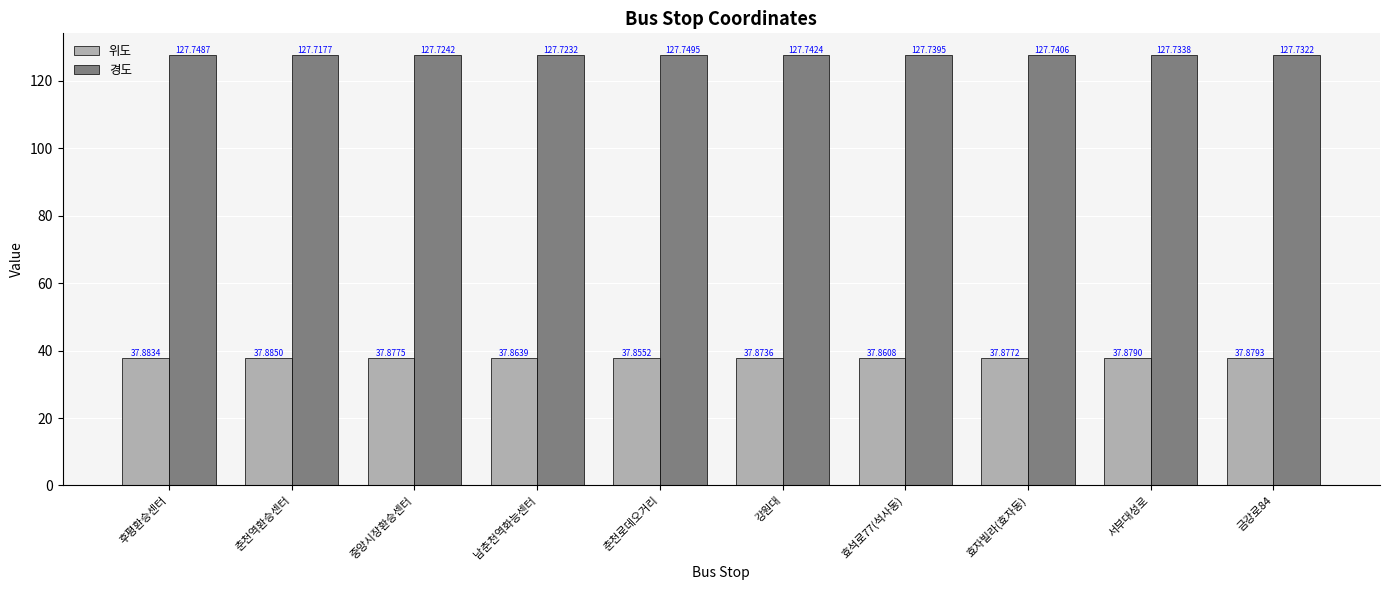

Reading right to left, extract all data points from this chart.

위도: 37.9	37.9	37.9	37.9	37.9	37.9	37.9	37.9	37.9	37.9
경도: 127.7	127.7	127.7	127.7	127.7	127.7	127.7	127.7	127.7	127.7